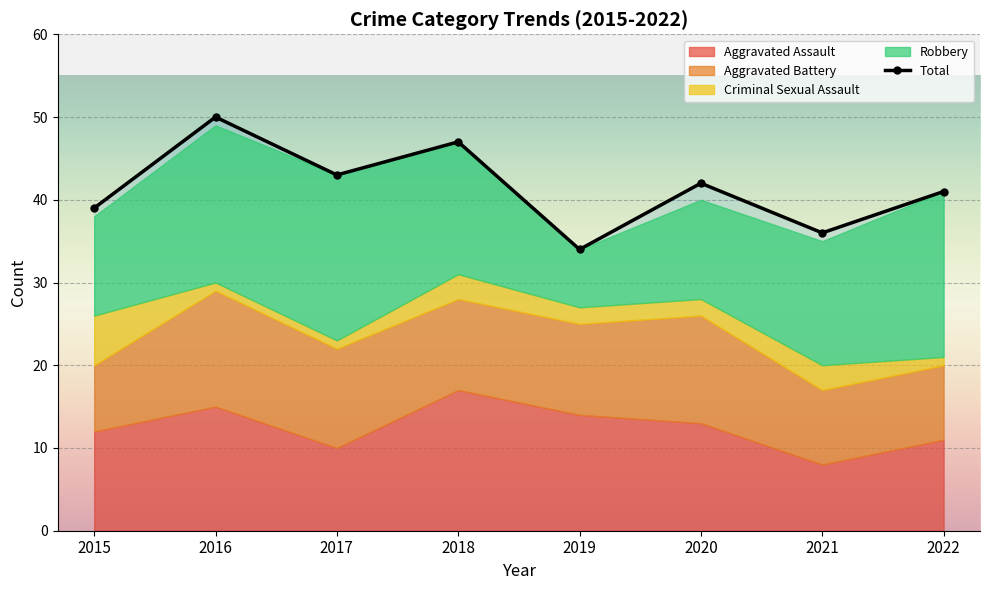

What is the difference between the maximum and minimum values in the Robbery series?

13